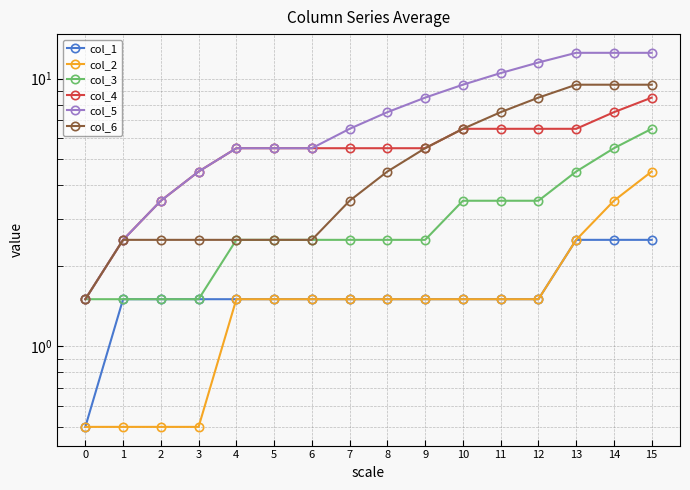

What is the average value of the col_1 series?

1.6